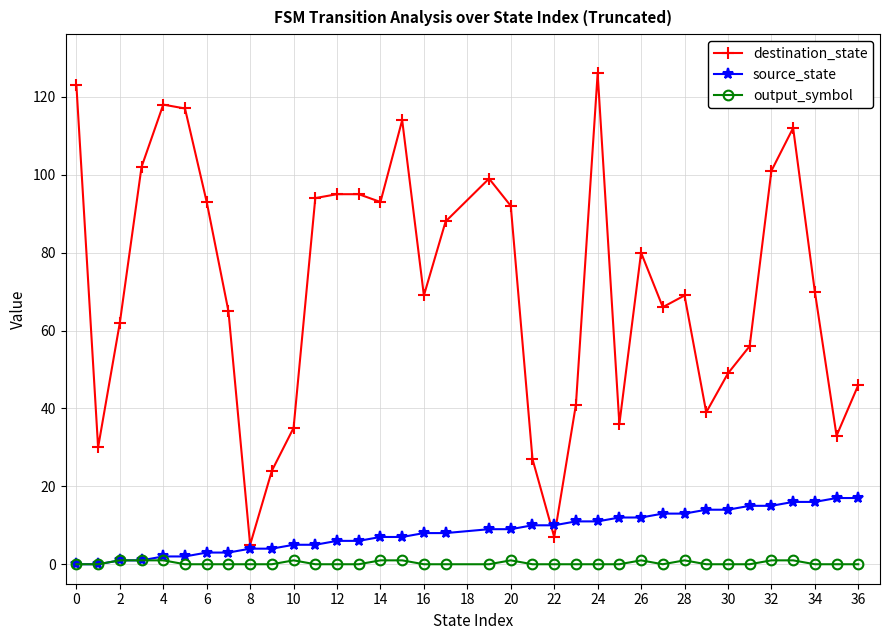

Which series has the largest range (max minus min)?

destination_state